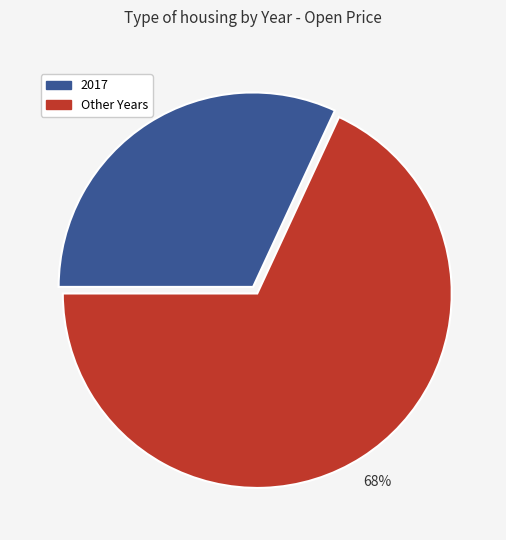

Is there any slice that represents more than half of the pie?

Yes